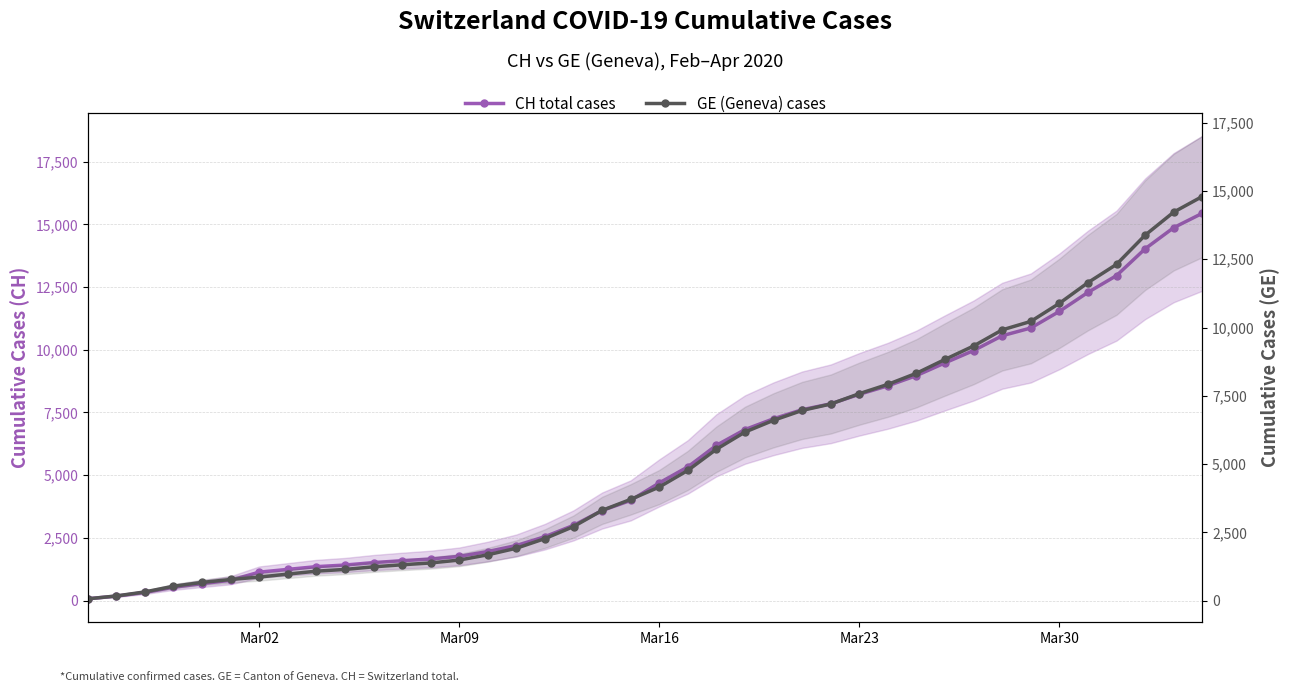

Is this an area chart (filled region under the line)?

No